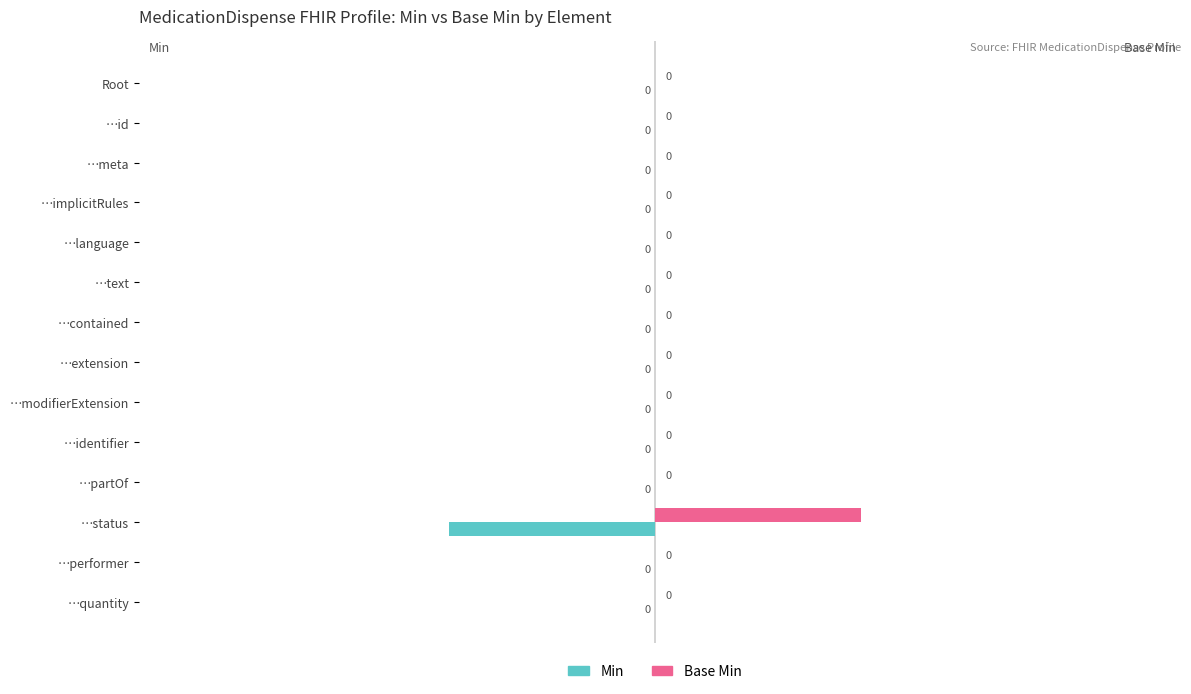

The value of Base Min at …implicitRules is 1. True or false?

False